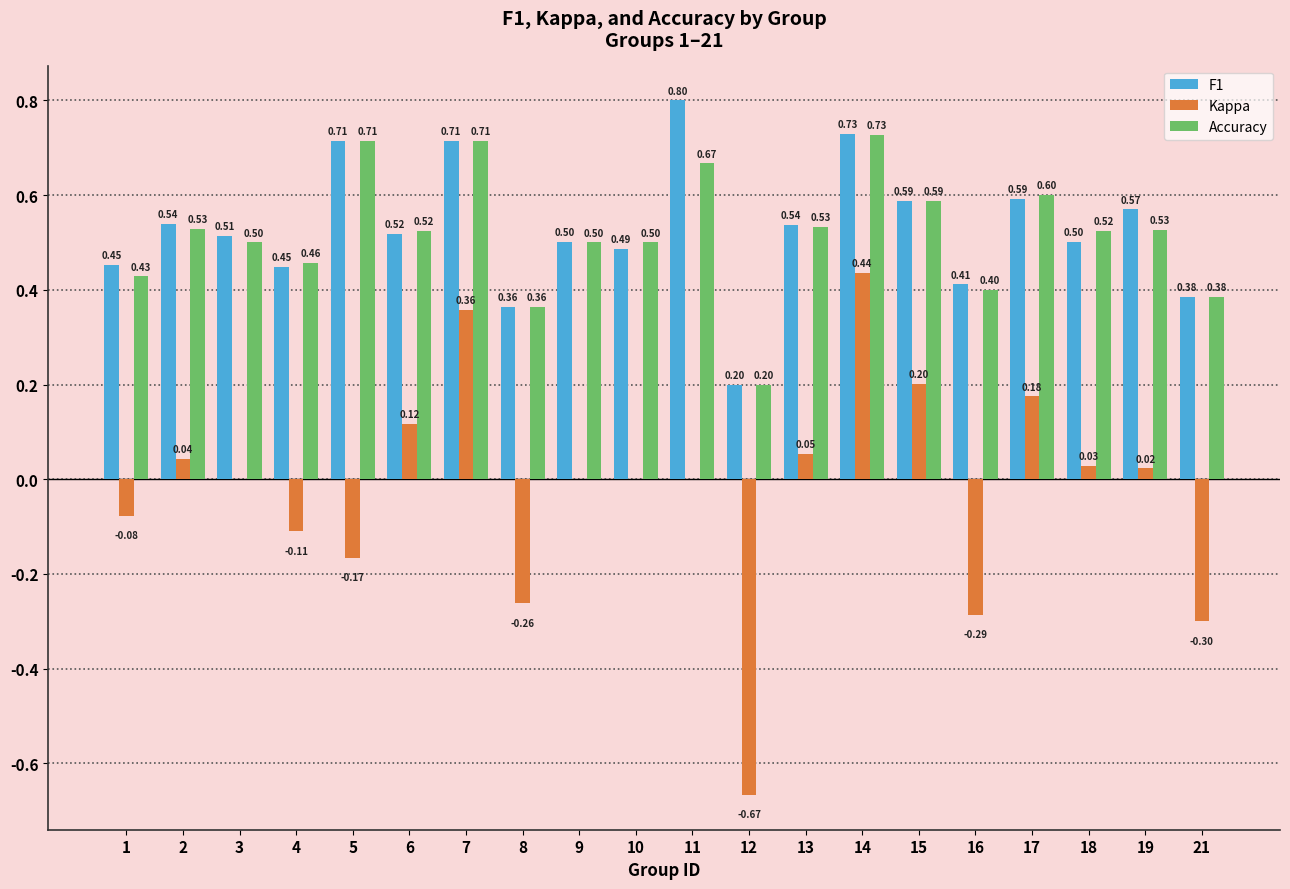

How many groups of bars are there?

20